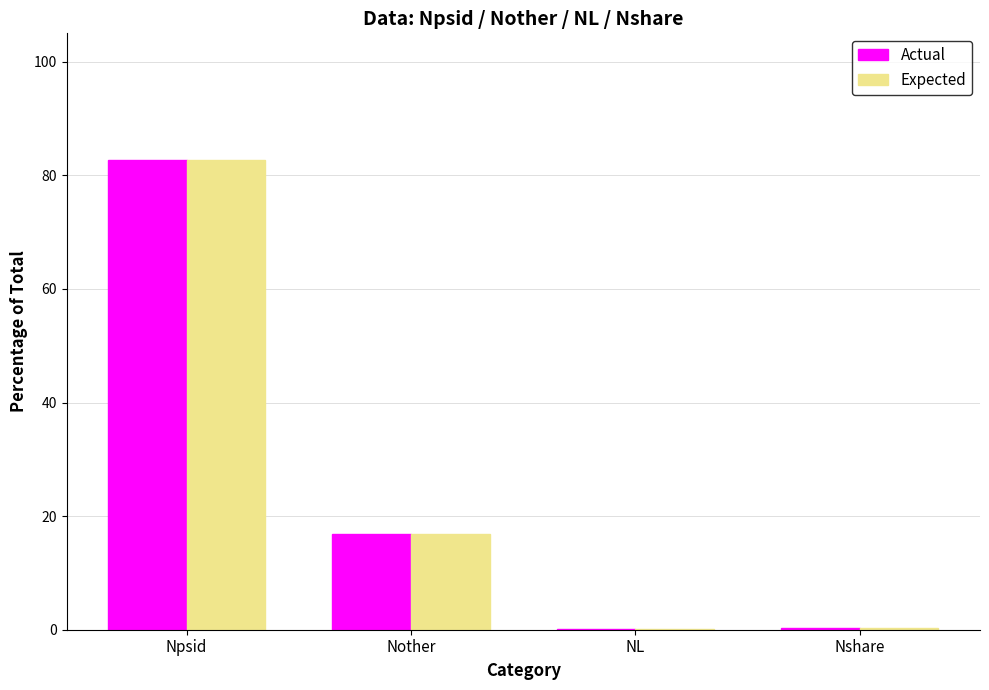

Is the value of Expected at Nother greater than the value of Actual at Npsid?

No